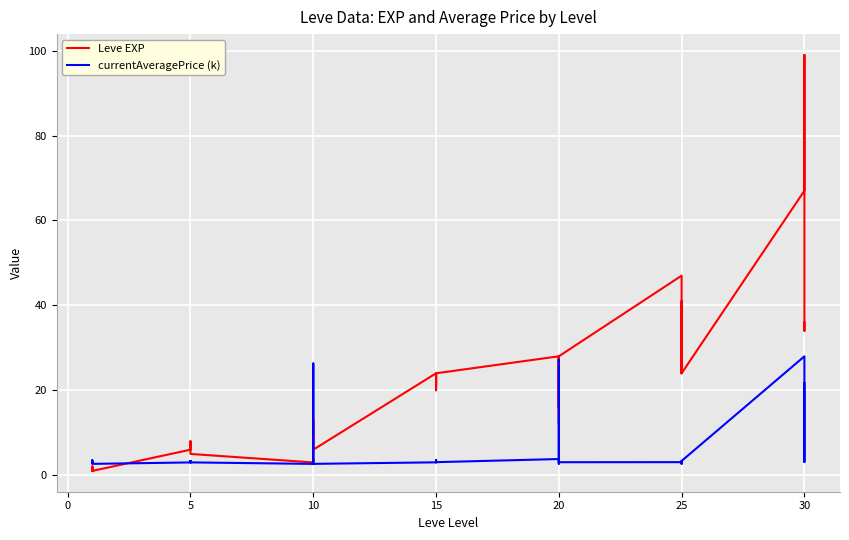

What is the sum of all currentAveragePrice (k) values?

216.5